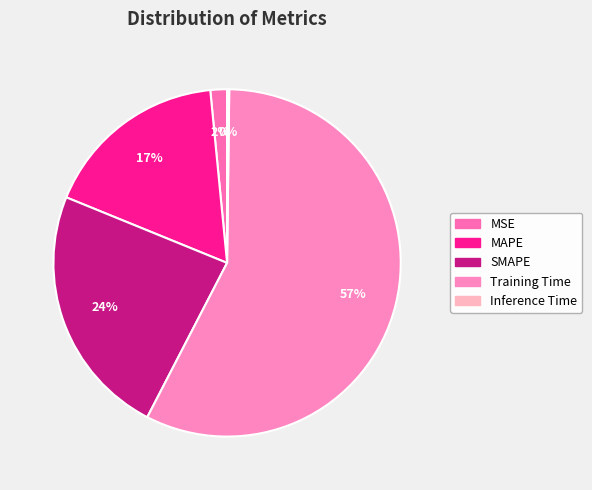

To the nearest percent, what is the difference between the largest and smallest slice percentages?

57%